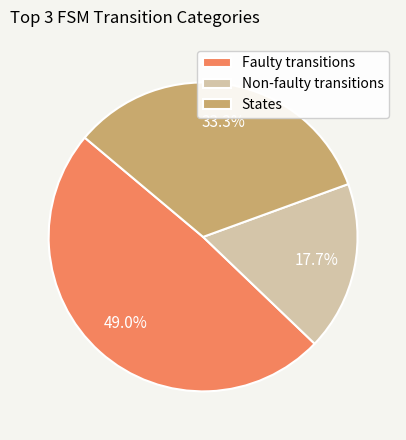

Rank the categories by value from highest to lowest.

Faulty transitions, States, Non-faulty transitions